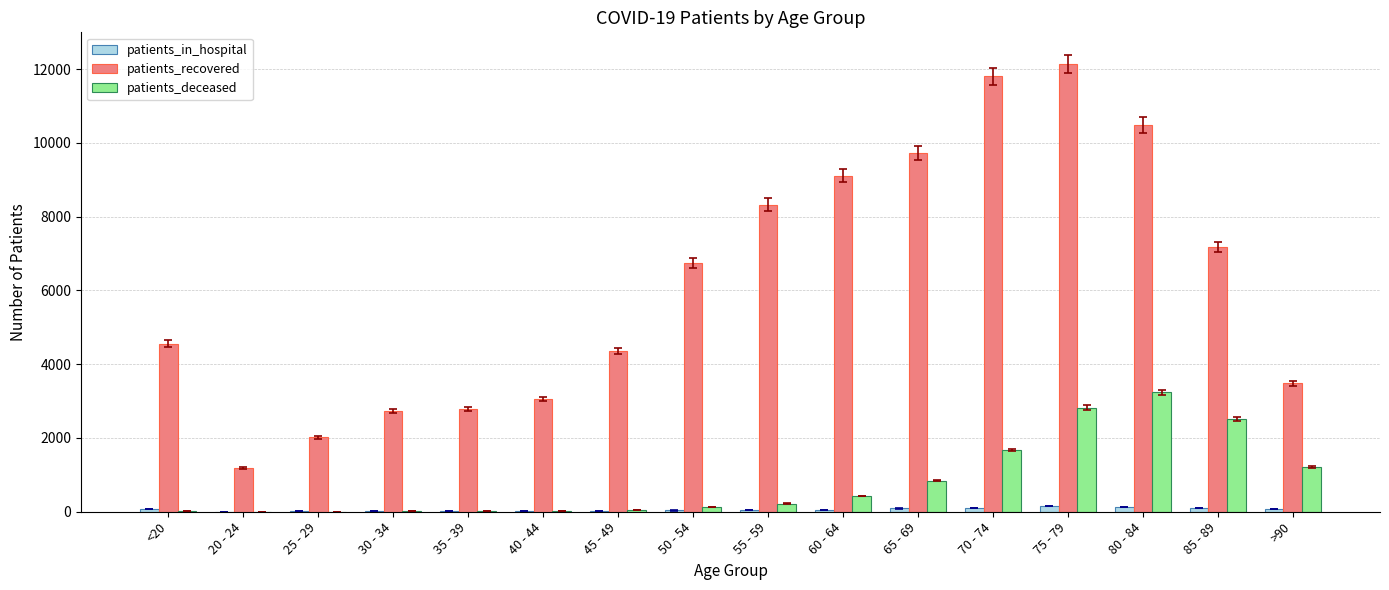

What is the sum of all patients_deceased values?

13201